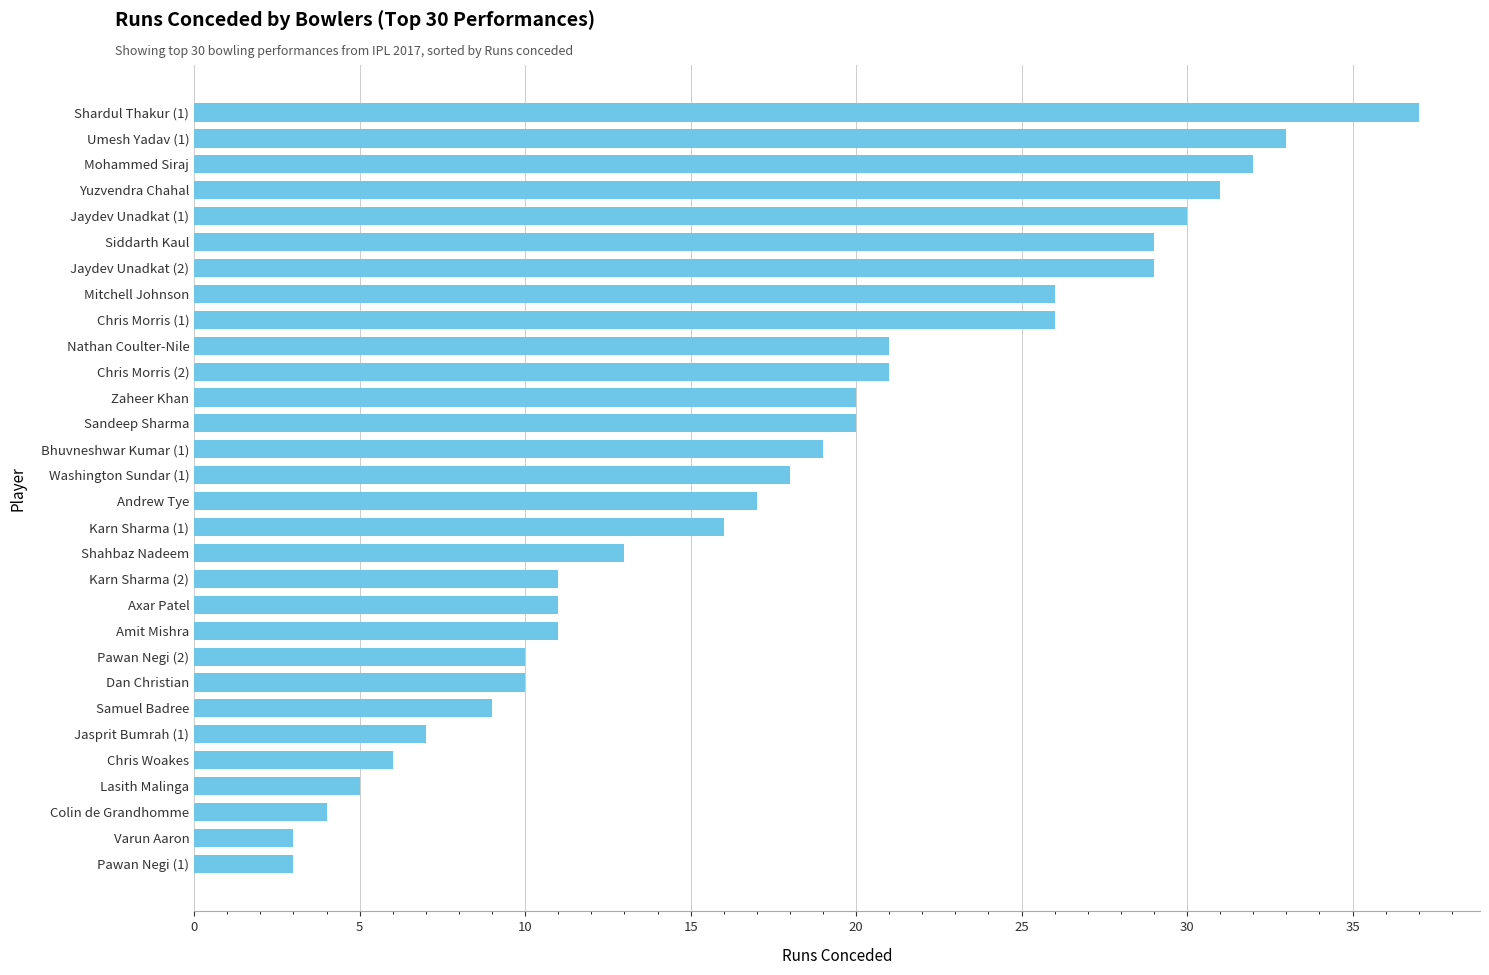

True or false: the data shows 21 at Shahbaz Nadeem.

False